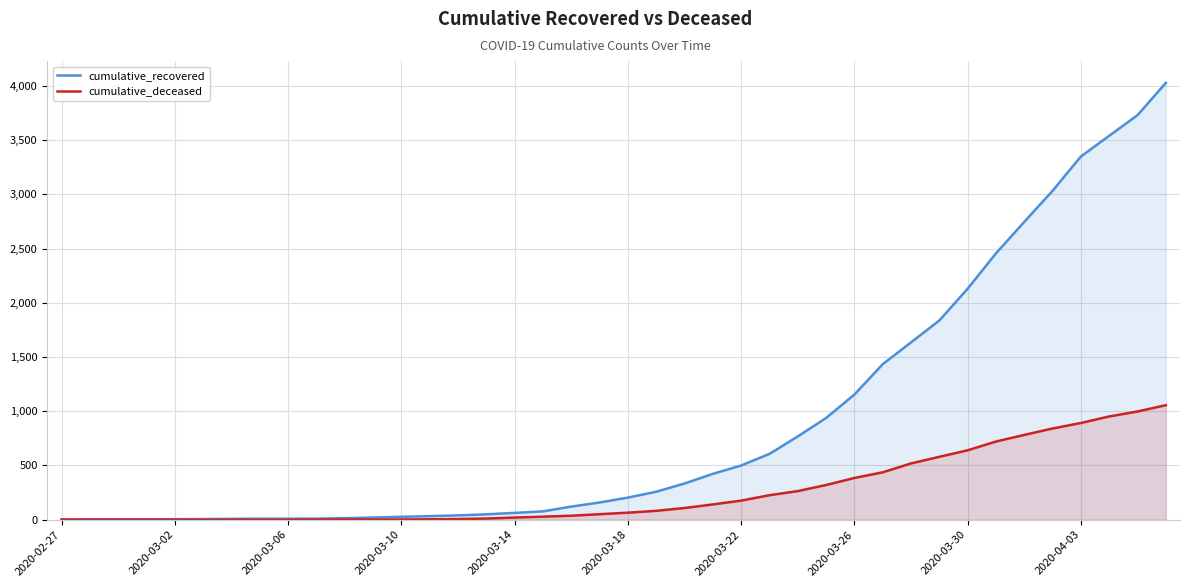

How many series are shown in this chart?

2